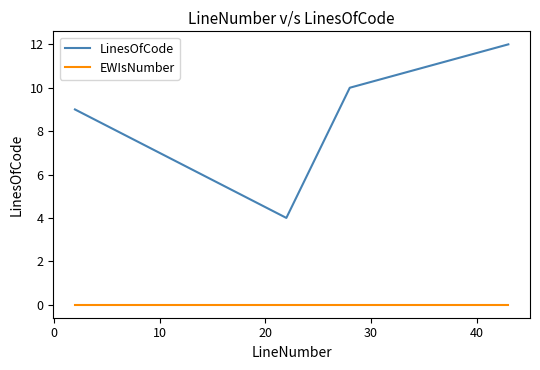

Count the number of categories in the chart.

4